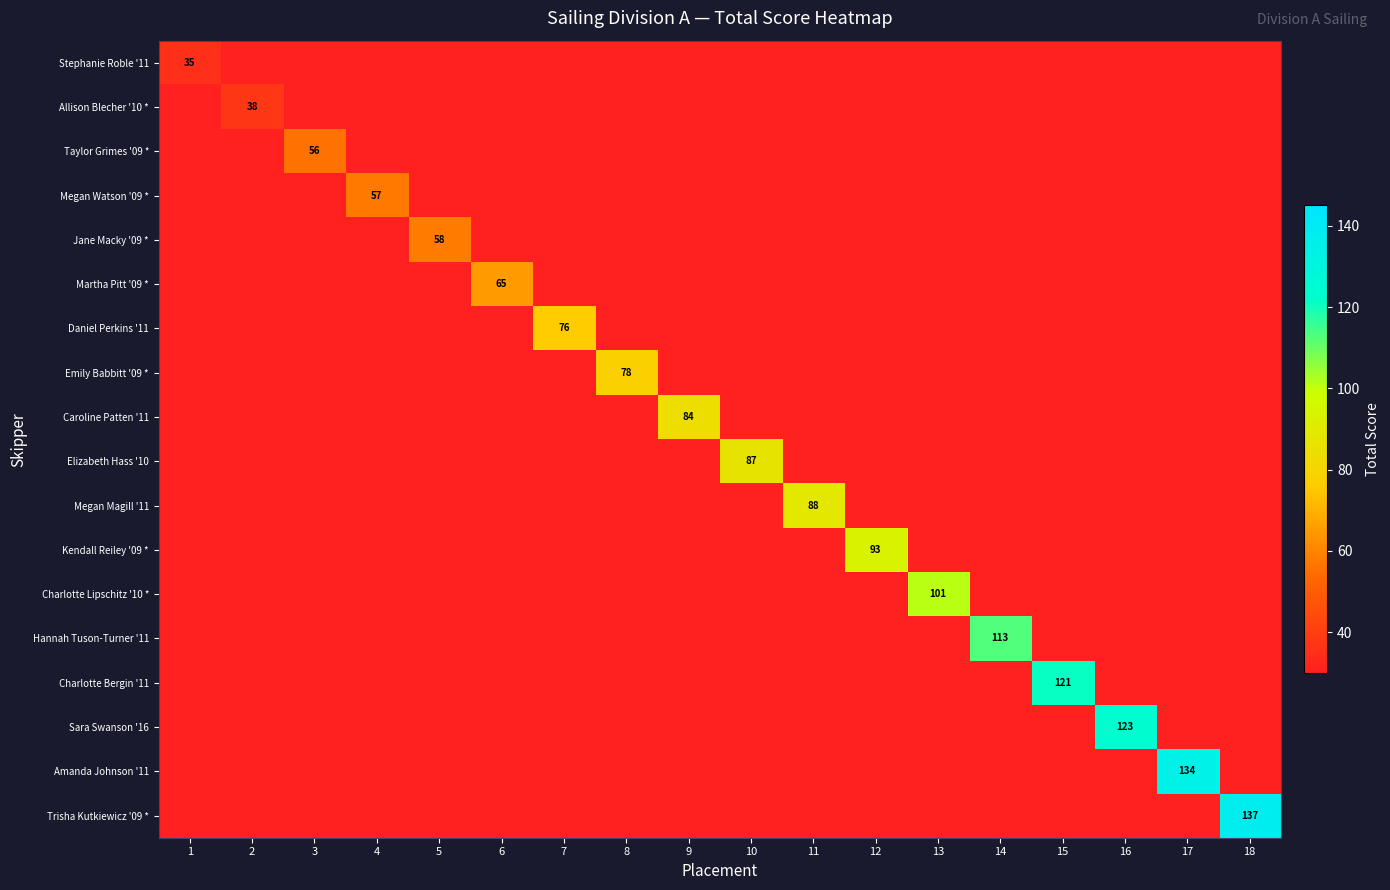

The value of Sara Swanson '16 at 16 is 47. True or false?

False